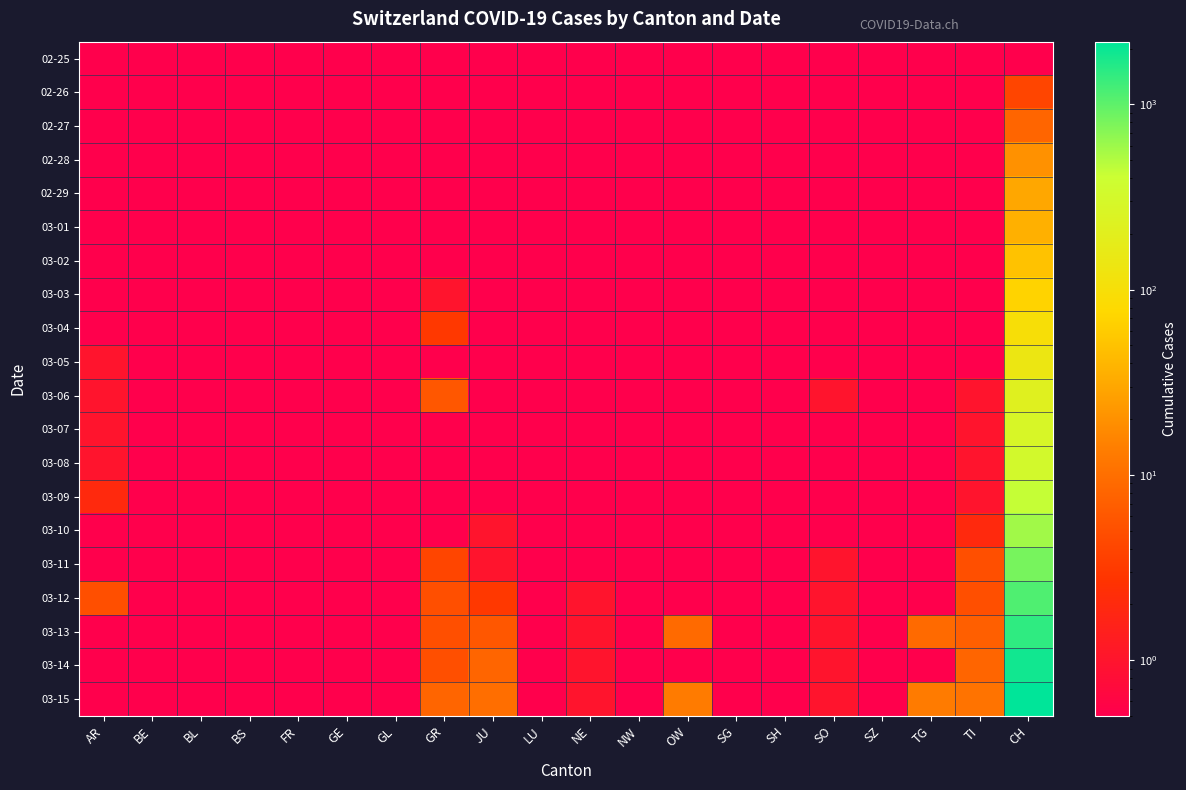

Between OW and SZ, which series saw the biggest shift?

03-15